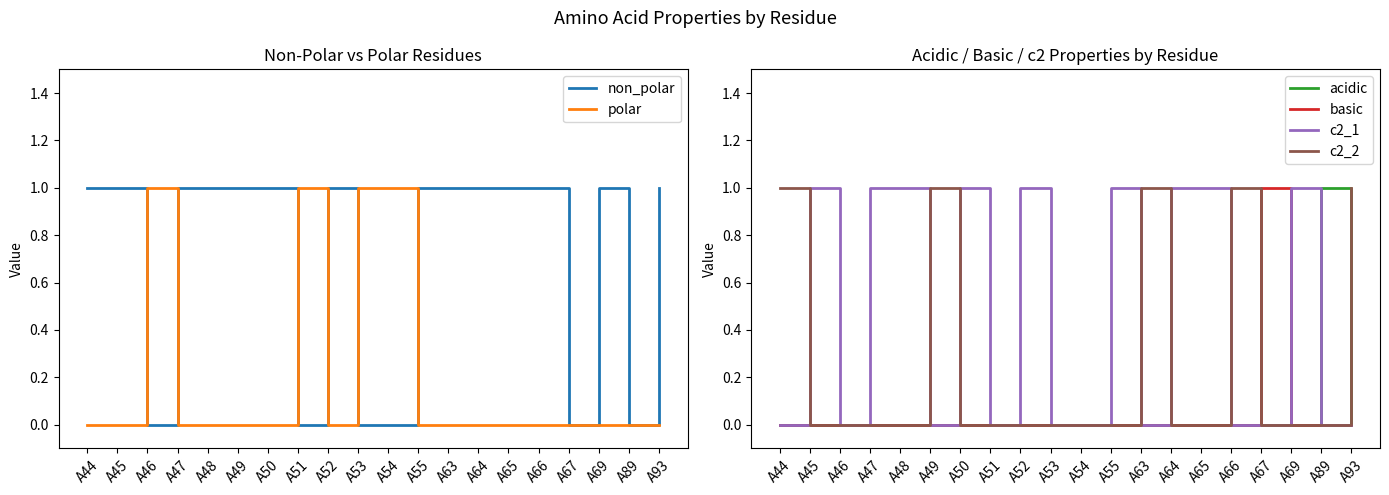

Count the number of categories in the chart.

20